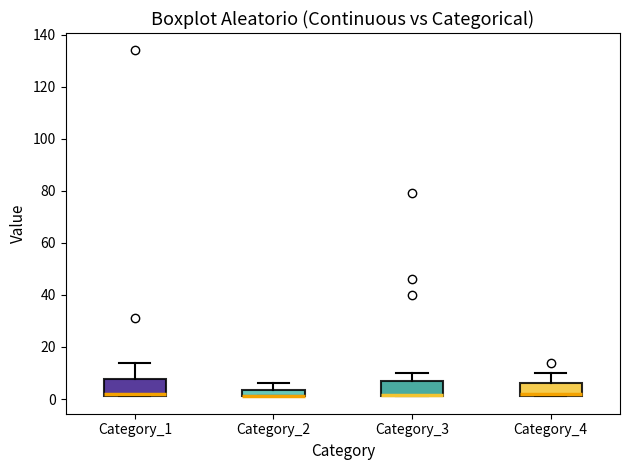

Where is the upper edge of the box for Category_4 on the y-axis? The values are not printed on the chart, so give them approximately, as read against the axis.

6